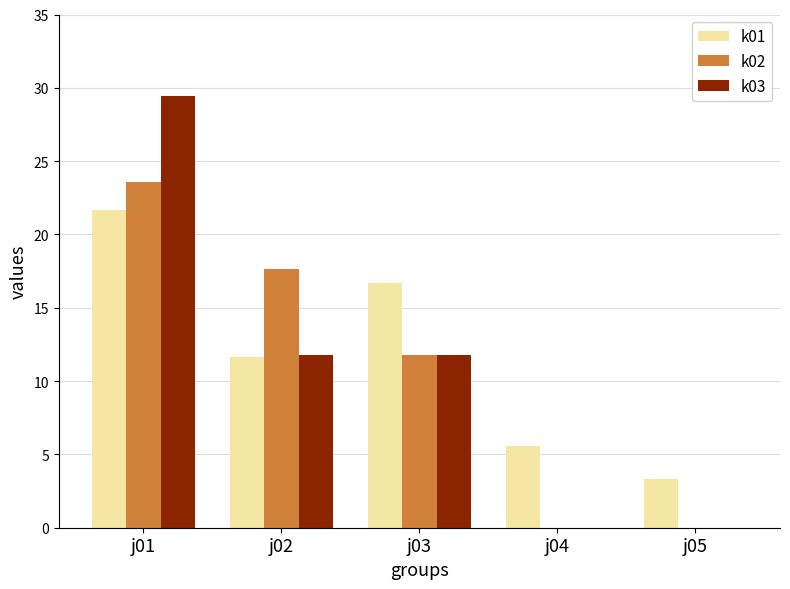

What is the sum of all k02 values?

53.0